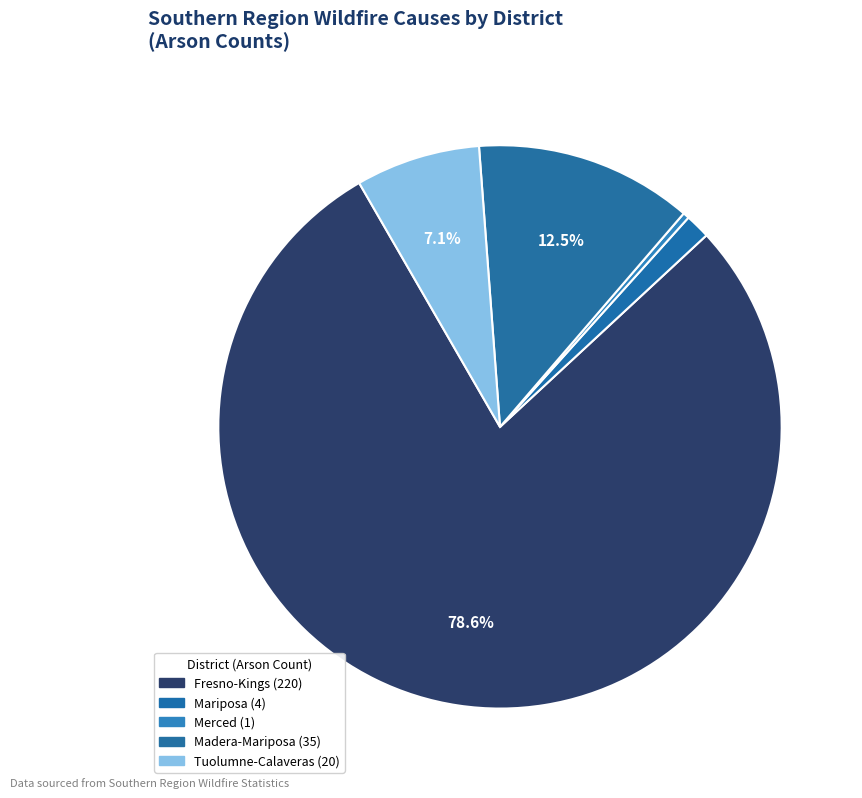

How many segments does this pie chart have?

5